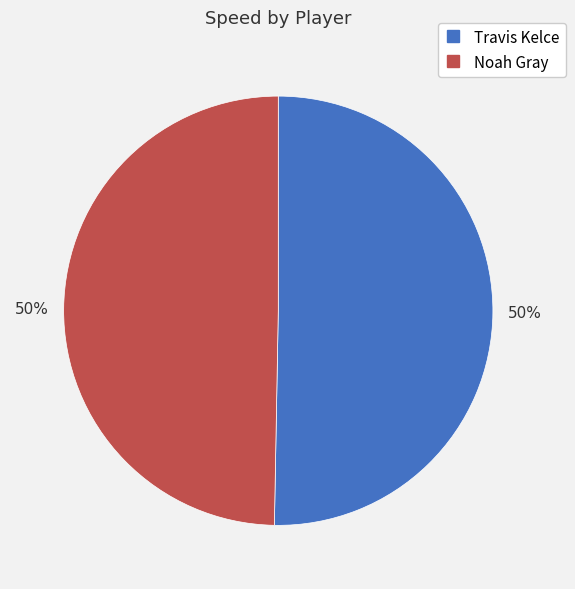

To the nearest percent, what is the average slice percentage?

50%